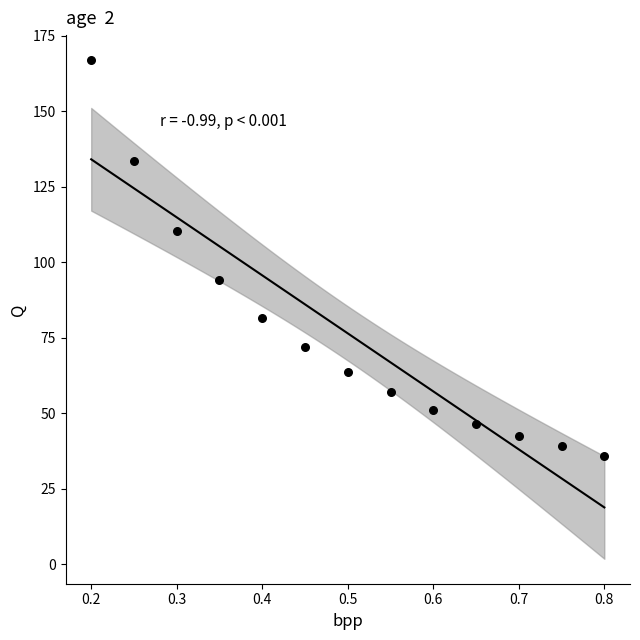

What Y value in the scatter plot is closest to 101?

94.0